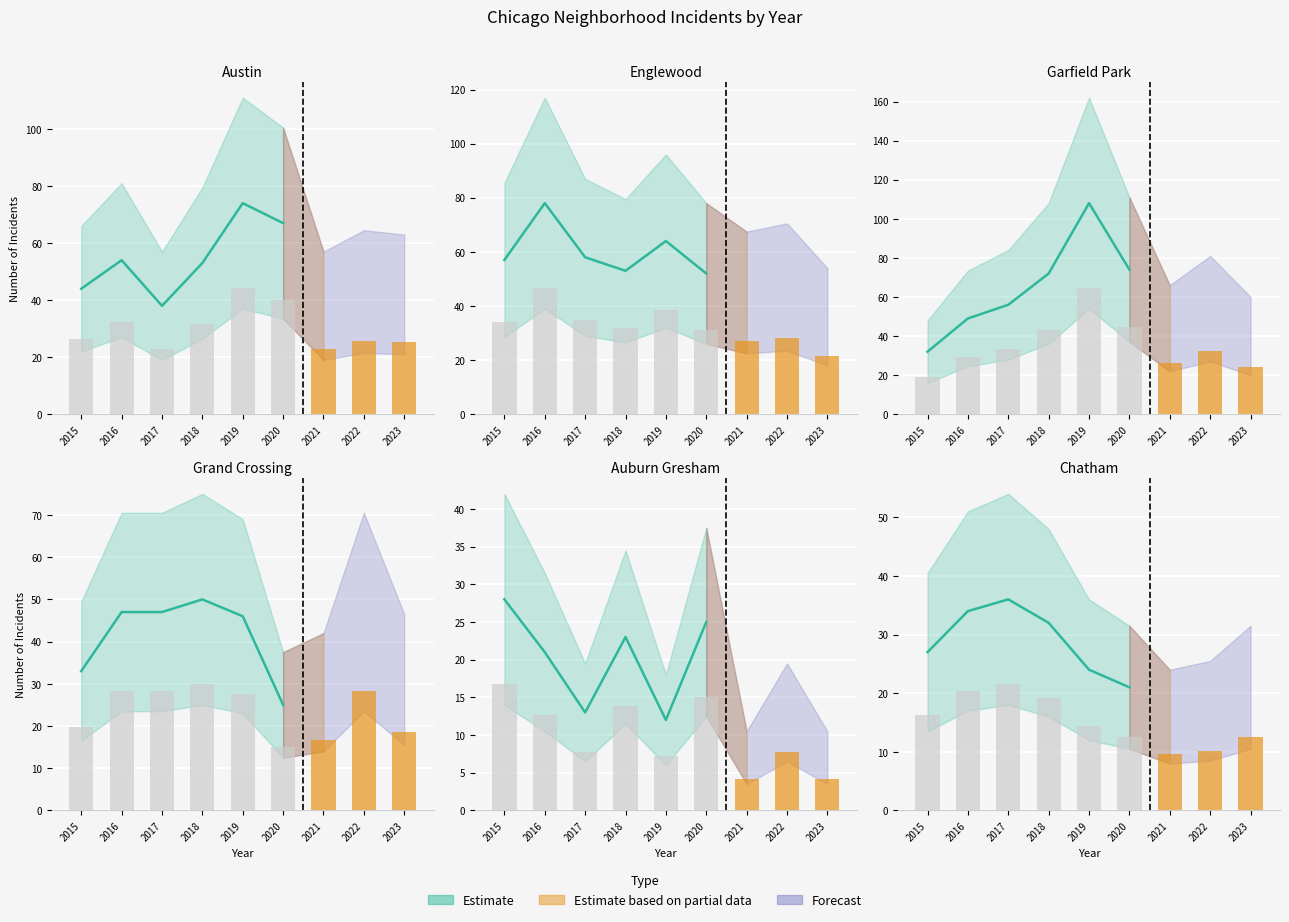

Does the chart contain stacked bars?

No